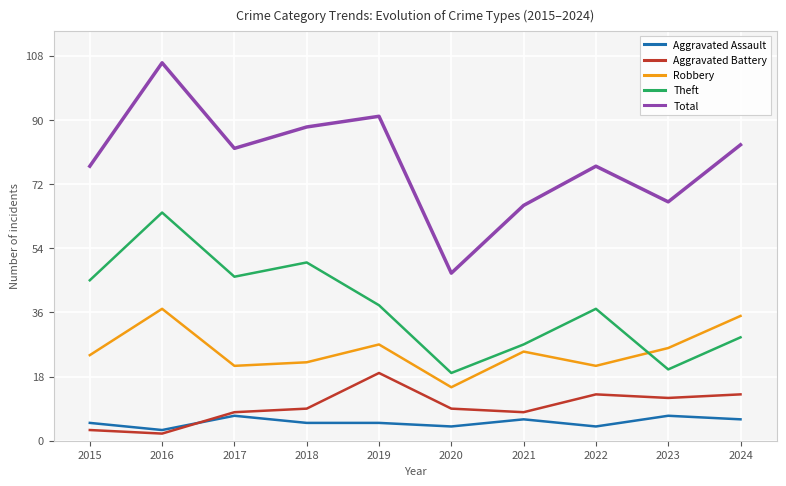

Is the value of Theft at 2022 greater than the value of Aggravated Battery at 2024?

Yes